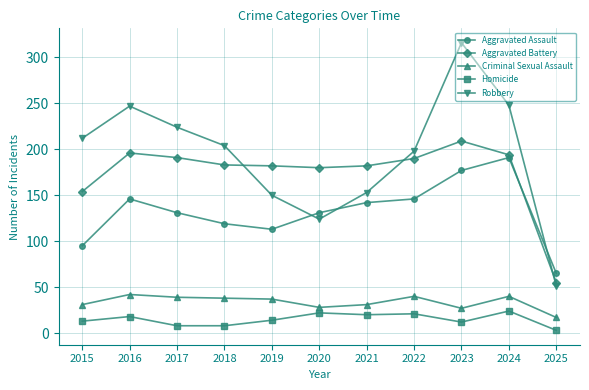

At which category does Aggravated Assault reach its first local peak?

2016